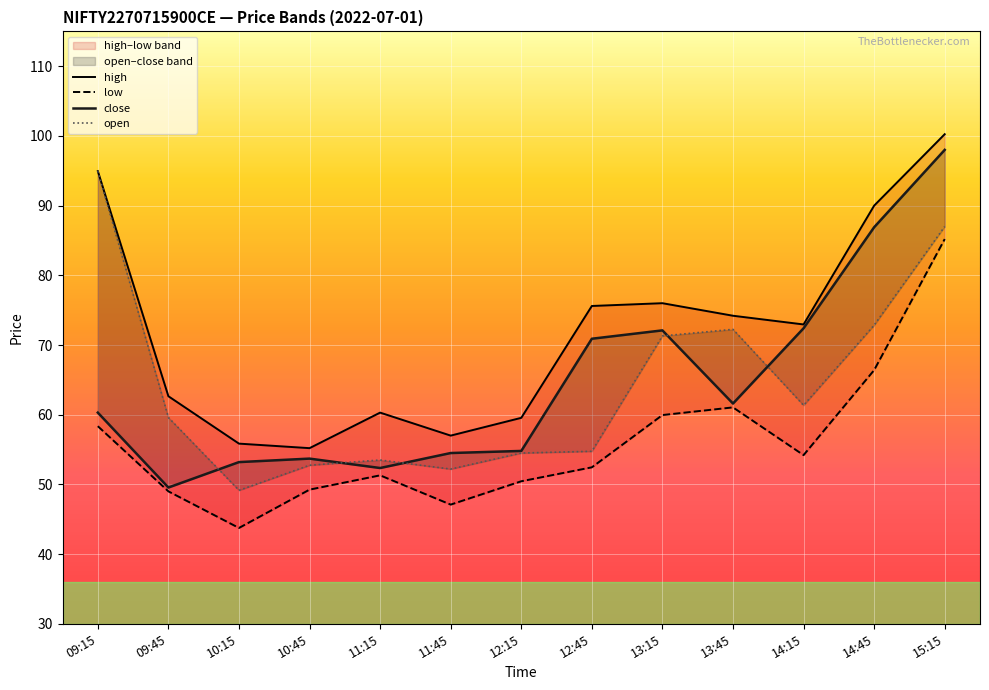

After their last crossing, which series has the higher values: open or close?

close